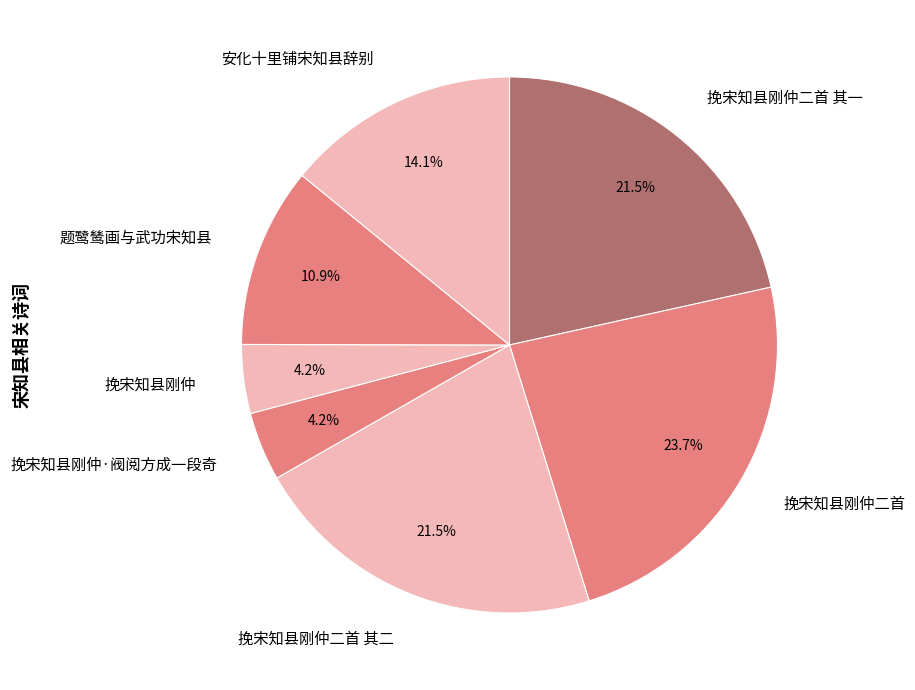

Combined, do 挽宋知县刚仲二首 and 挽宋知县刚仲二首 其一 account for over 50%?

No